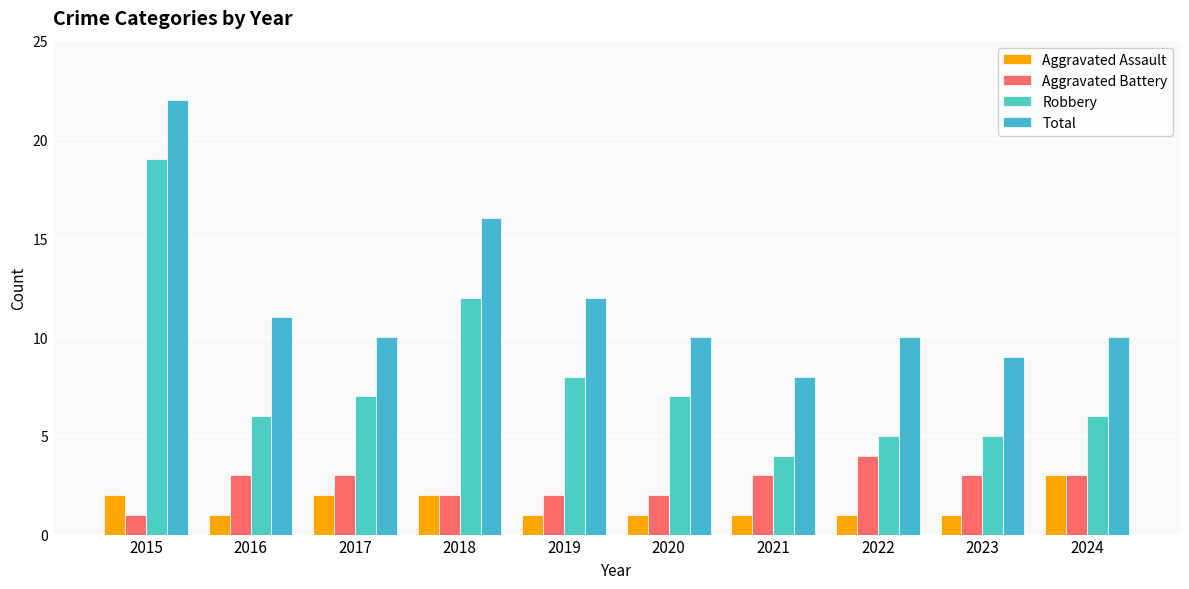

What is the value of the Aggravated Assault bar at the 10th from the left?

3